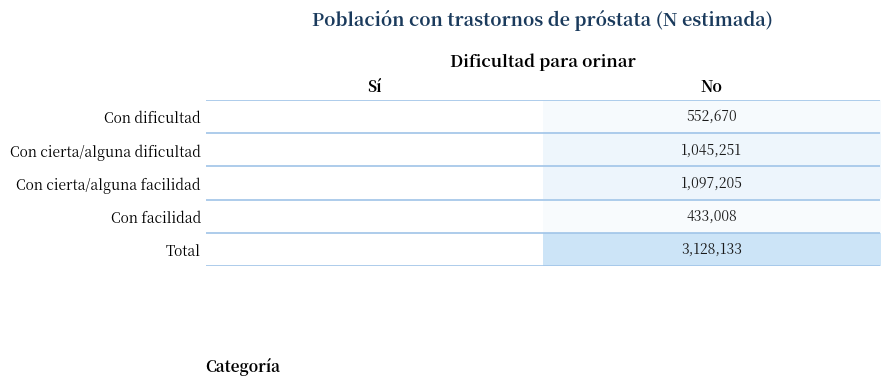

At which category is the sum across all series the highest?

No